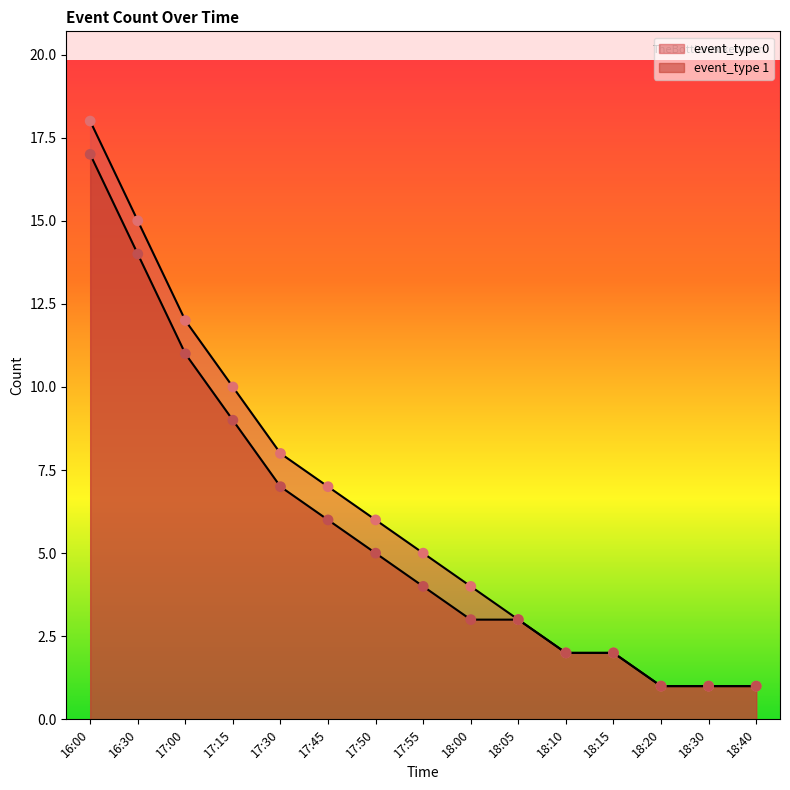

Which series has the largest Y range (max minus min)?

event_type_0